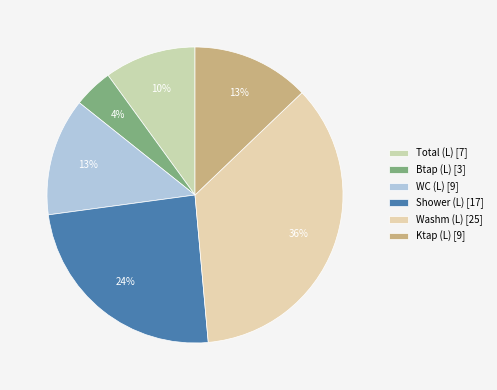

Is there any slice that represents more than half of the pie?

No